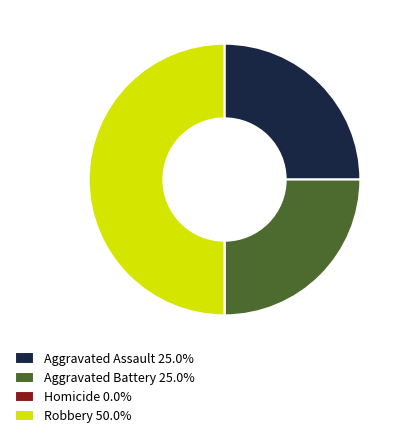

Combined, do Robbery 50.0% and Aggravated Assault 25.0% account for over 50%?

Yes